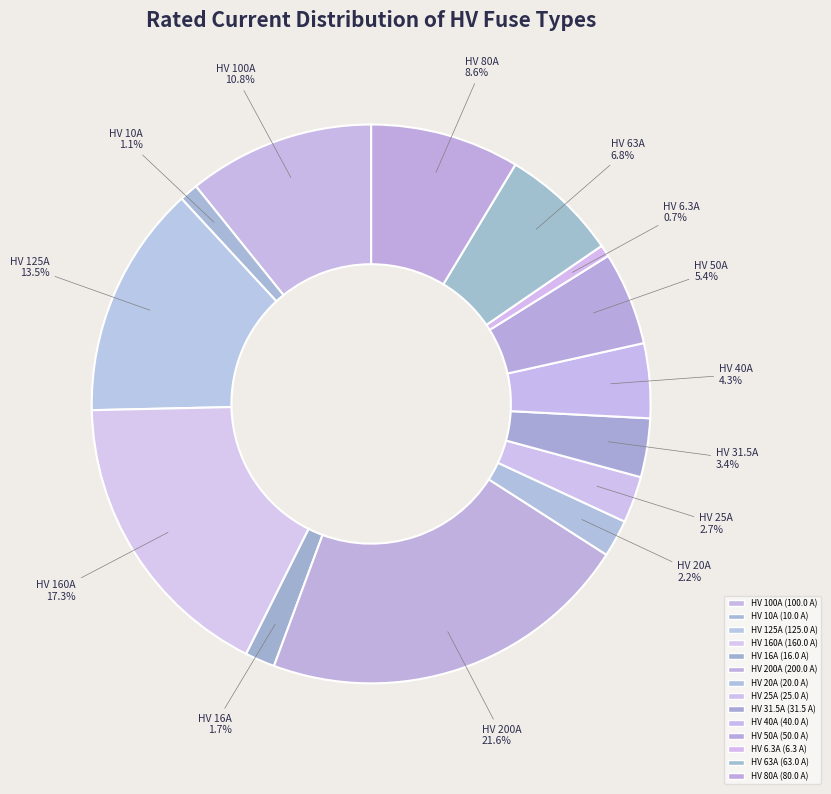

To the nearest percent, what is the difference between the HV 50A and HV 40A slice percentages?

1%